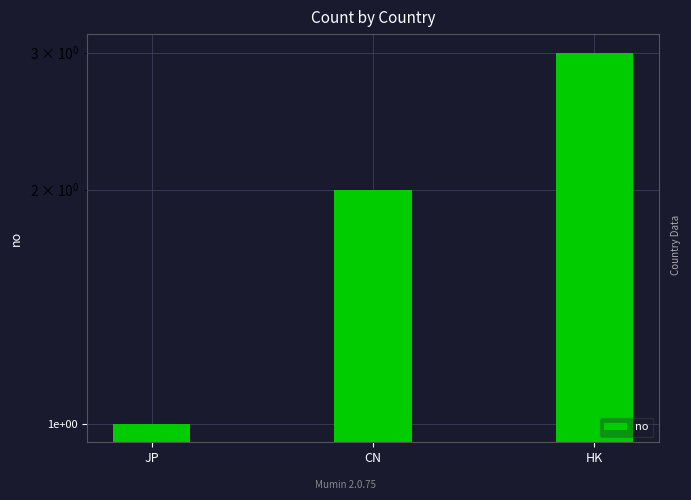

Rank the categories by value from lowest to highest.

JP, CN, HK